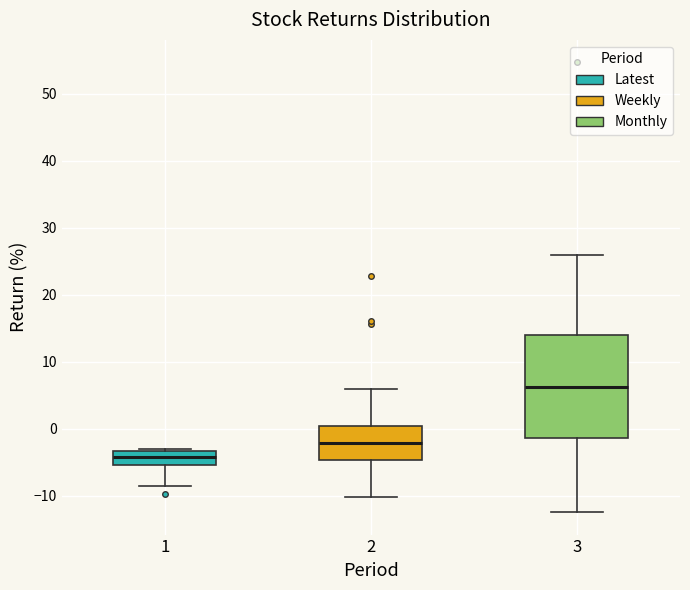

Reading left to right, read every box against the y-axis: the position of its median line, the range the box covers, and the ends of its whiskers. The values are not printed on the chart, so give them approximately, as read against the axis.

1: median -4, box -5 to -3, whiskers -9 to -3 (just above the box's upper edge)
2: median -2, box -5 to 0, whiskers -10 to 6
3: median 6, box -1 to 14, whiskers -12 to 26